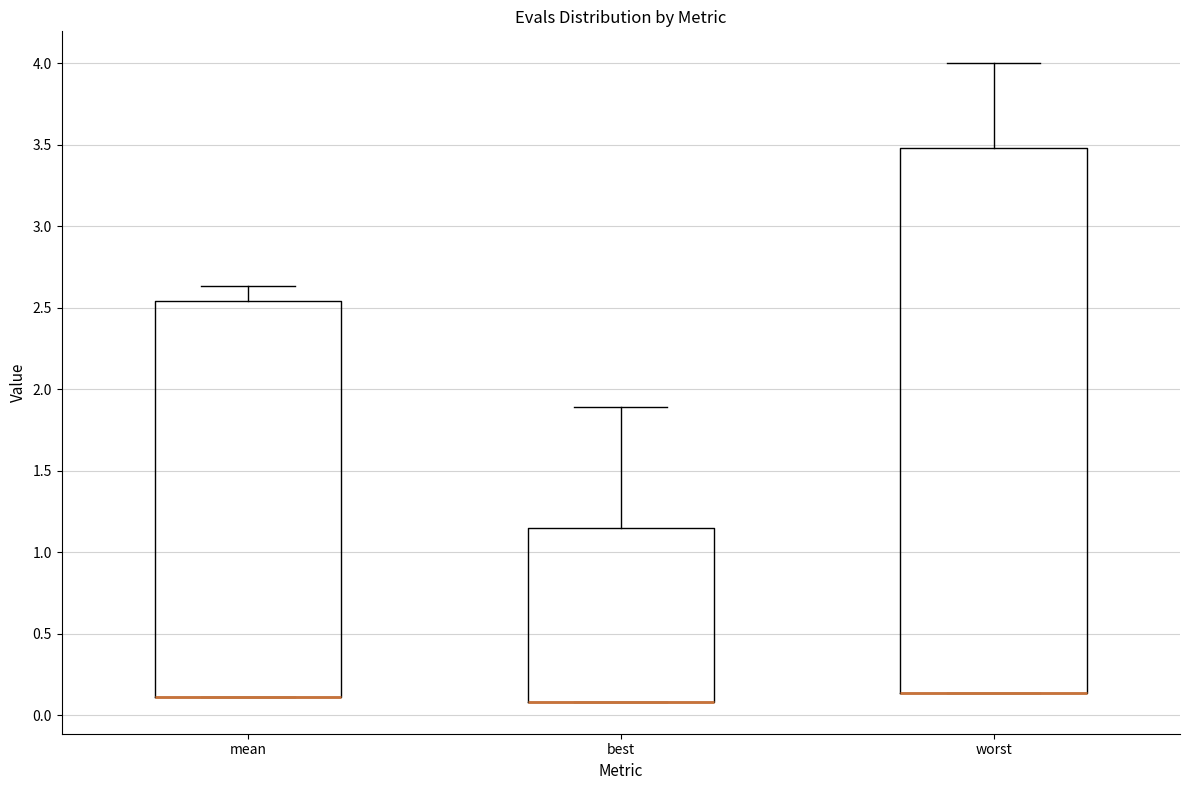

Reading left to right, read every box against the y-axis: the position of its median line, the range the box covers, and the ends of its whiskers. The values are not printed on the chart, so give them approximately, as read against the axis.

mean: median 0.10 (drawn on the box's lower edge), box 0.10 to 2.55, whiskers 0.10 to 2.65
best: median 0.10 (drawn on the box's lower edge), box 0.10 to 1.15, whiskers 0.10 to 1.90
worst: median 0.15 (drawn on the box's lower edge), box 0.15 to 3.50, whiskers 0.15 to 4.00